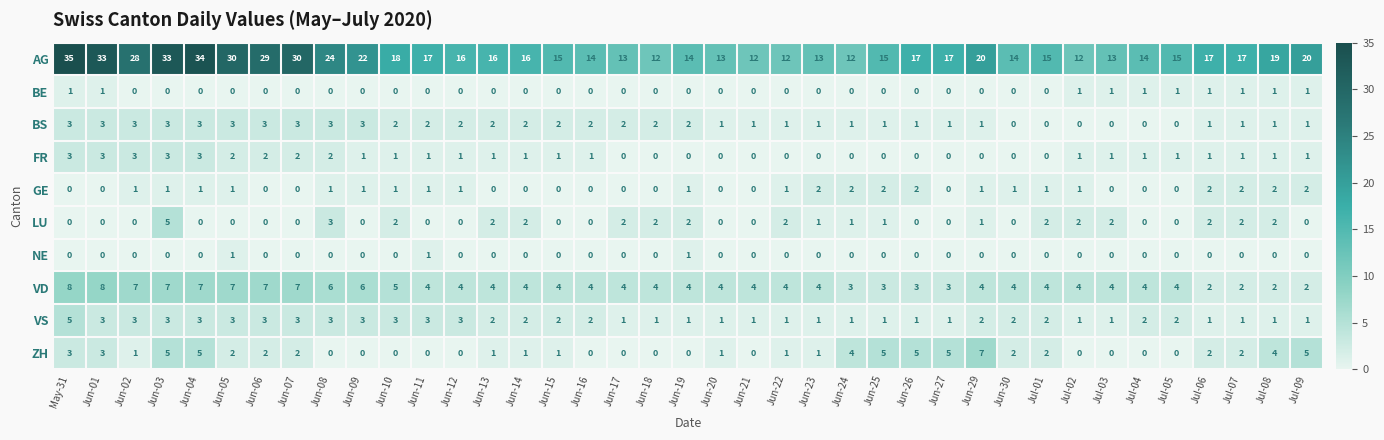

Is it true that FR equals 0 at Jul-01?

True